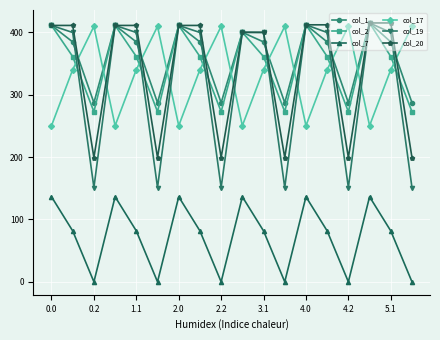

Is this an area chart (filled region under the line)?

No